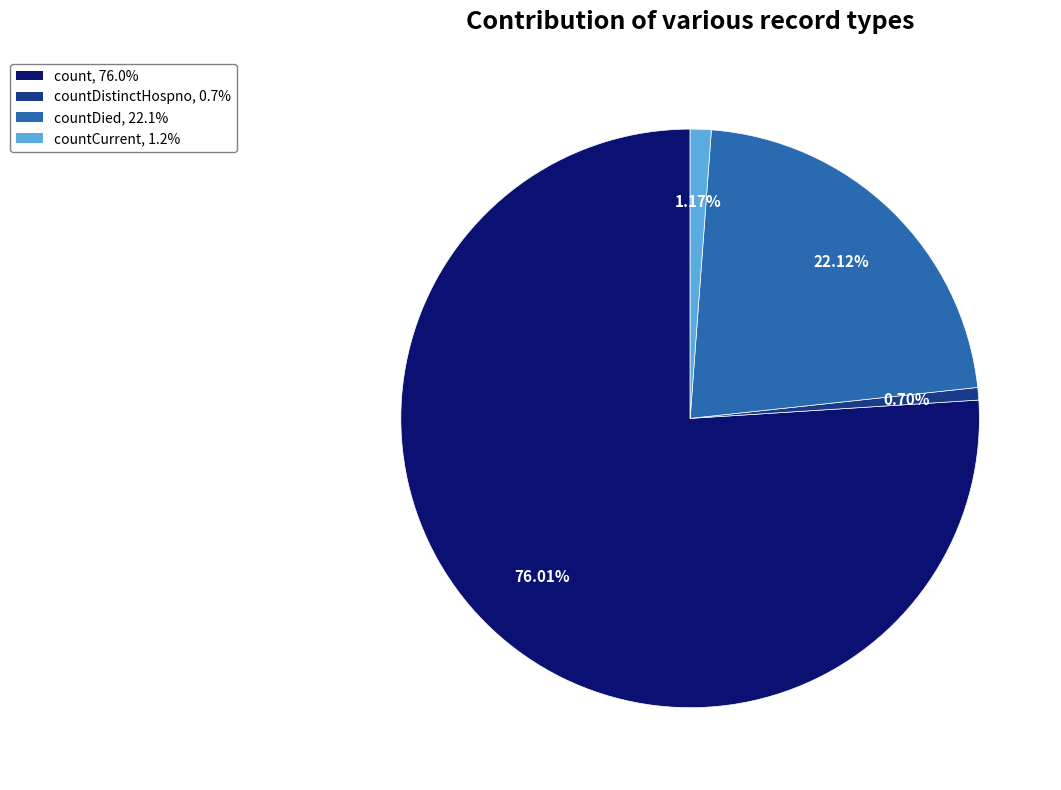

Is there any slice that represents more than half of the pie?

Yes